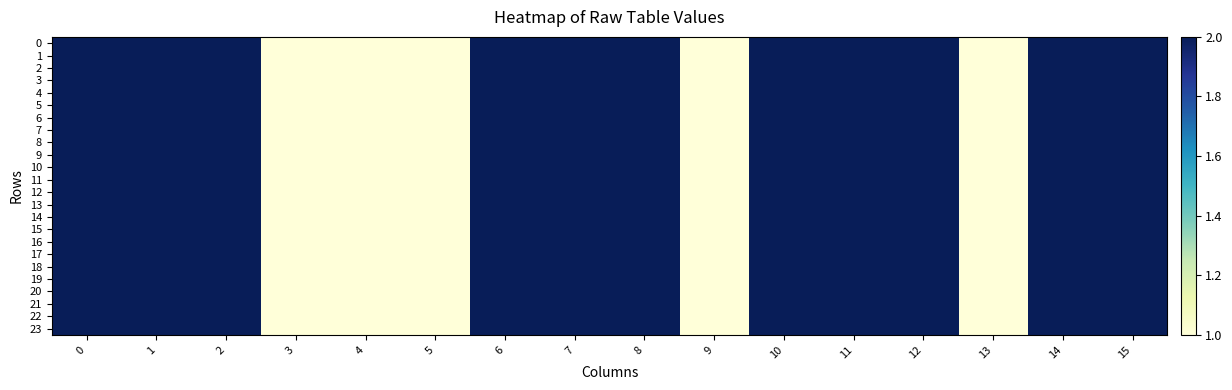

How many data points does each series have?

16